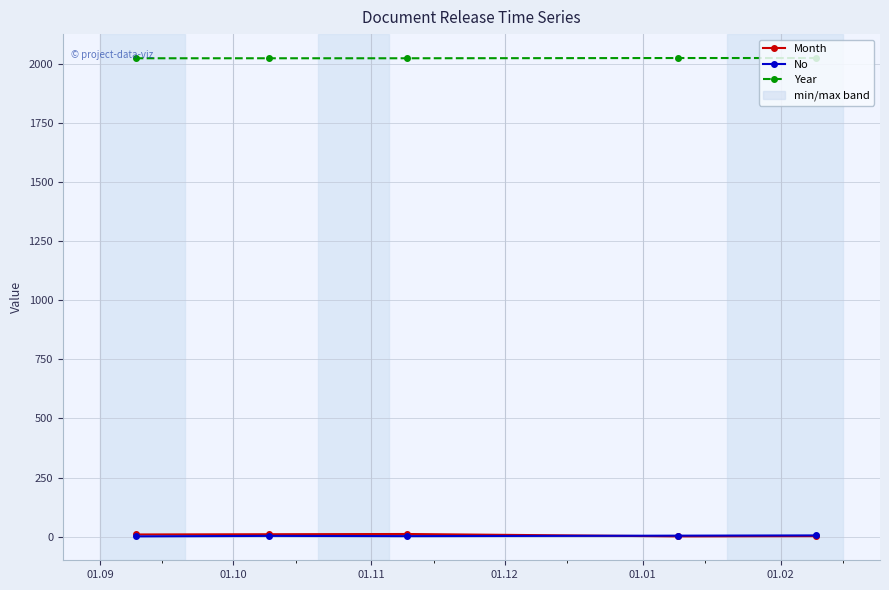

What is the total value across all series at 01.01?

2032